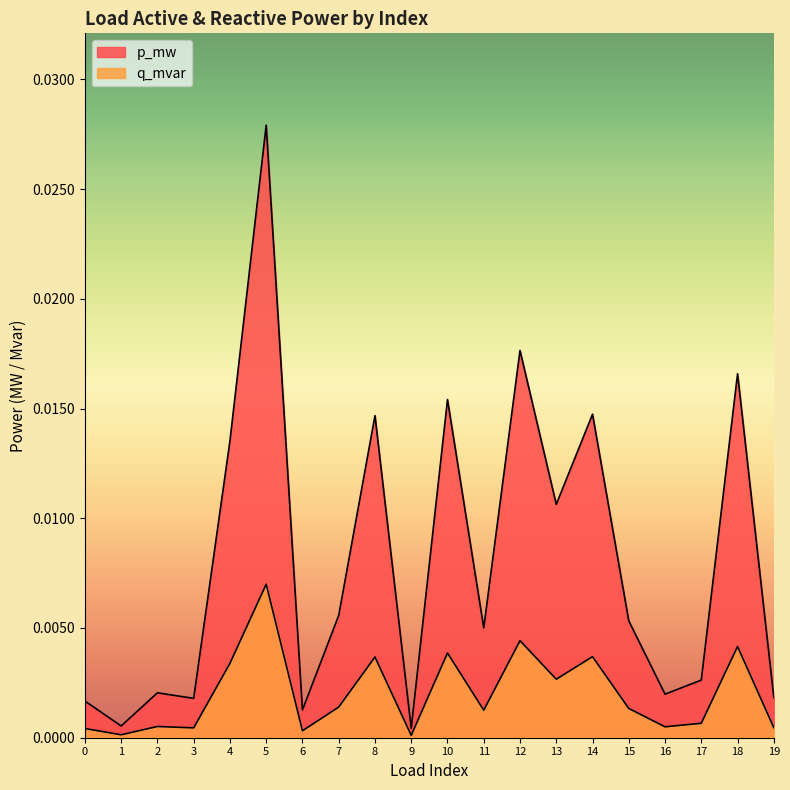

True or false: q_mvar has more than 2 points higher than both neighbors.

True